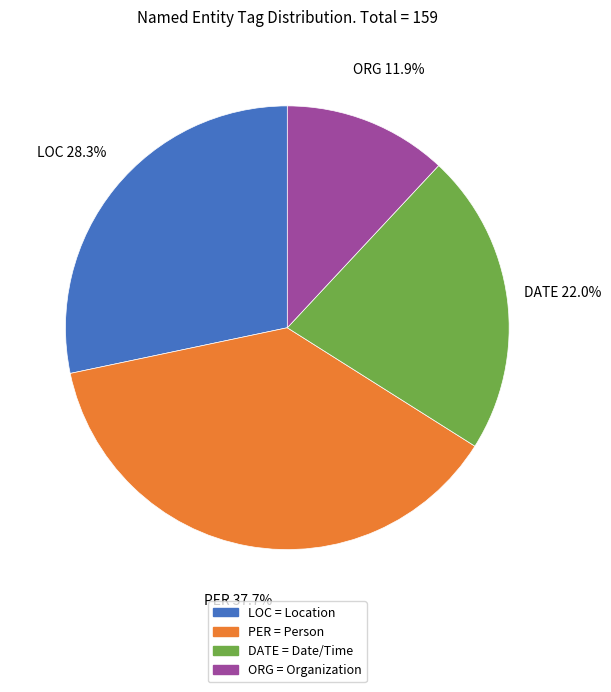

Which category has the biggest portion of the pie?

PER